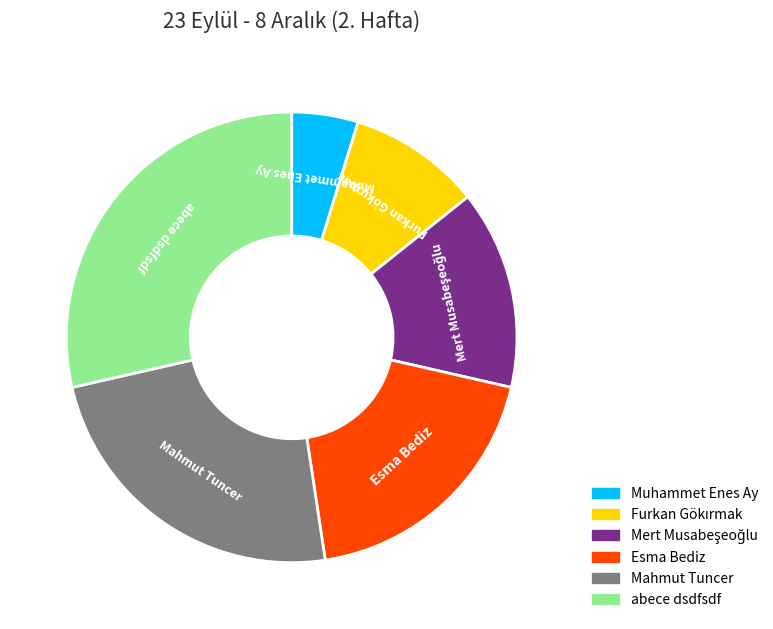

True or false: Mahmut Tuncer accounts for 38% of the total.

False